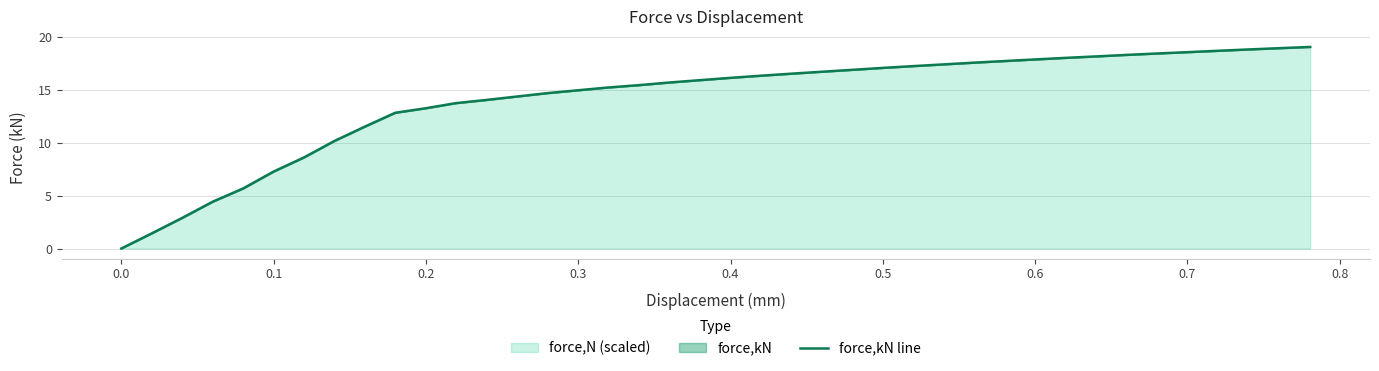

How many categories are shown in the chart?

40